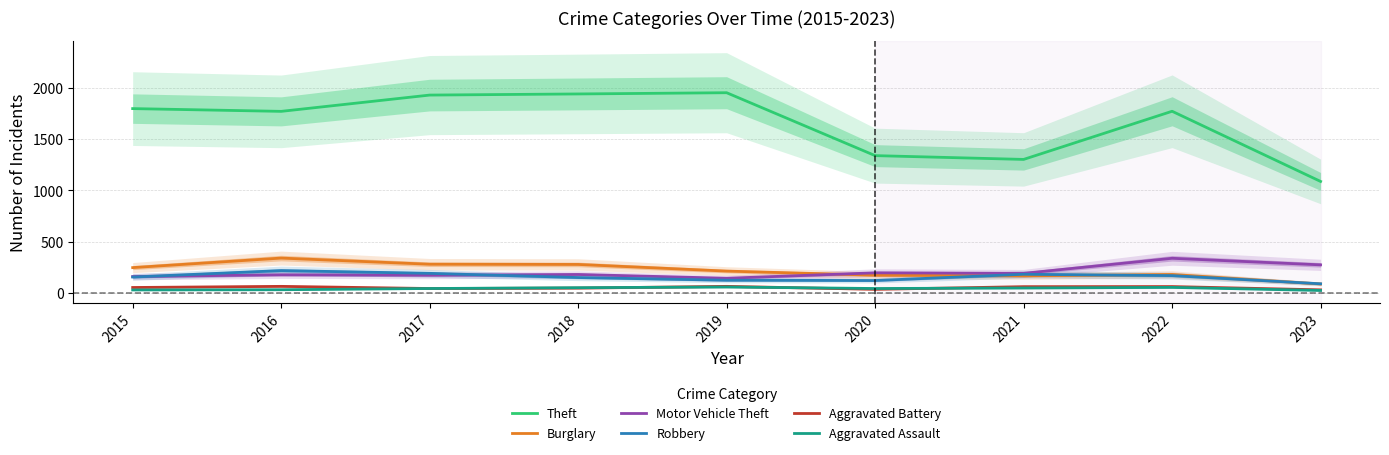

What is the average value of the Theft series?

1656